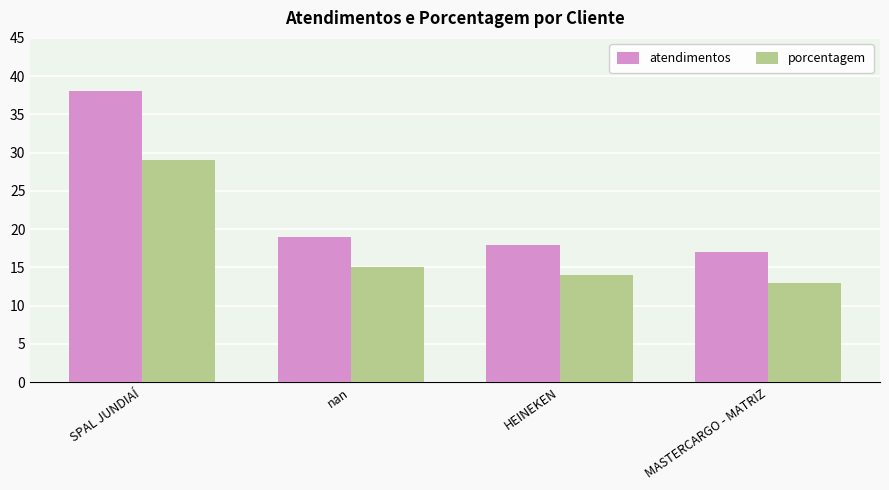

What position from the right is SPAL JUNDIAÍ?

4